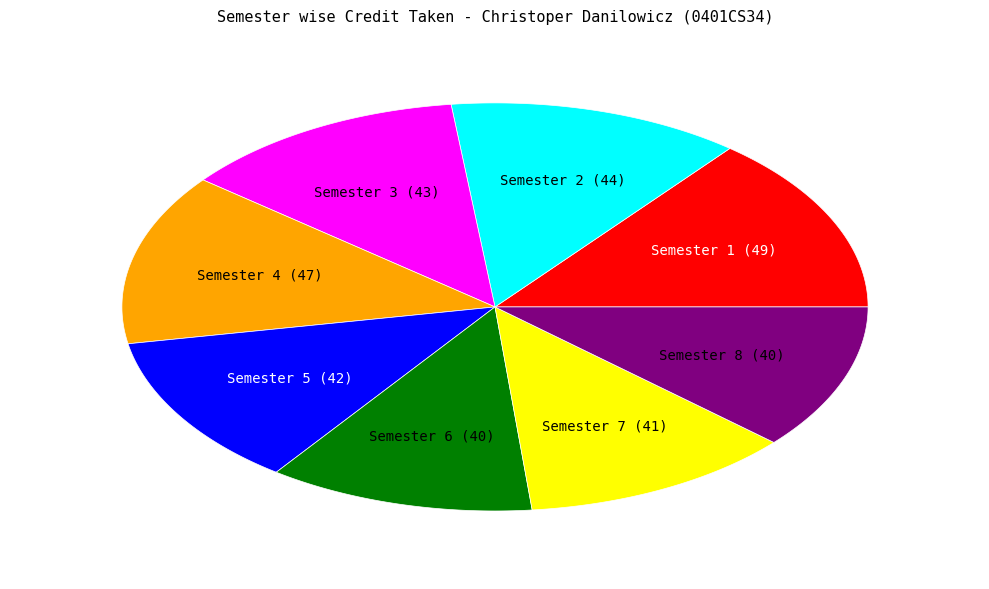

How many segments does this pie chart have?

8